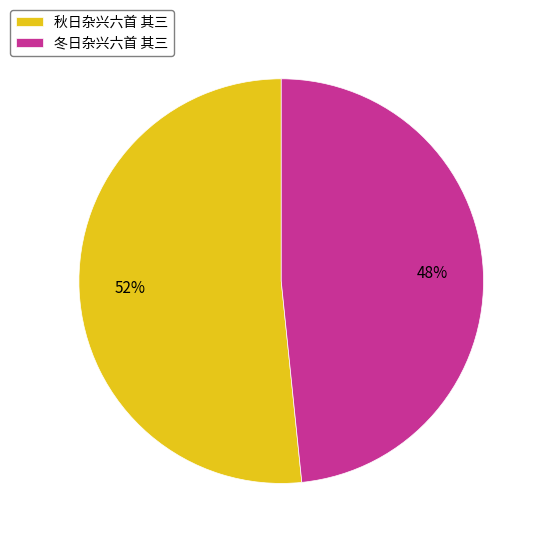

How many segments does this pie chart have?

2